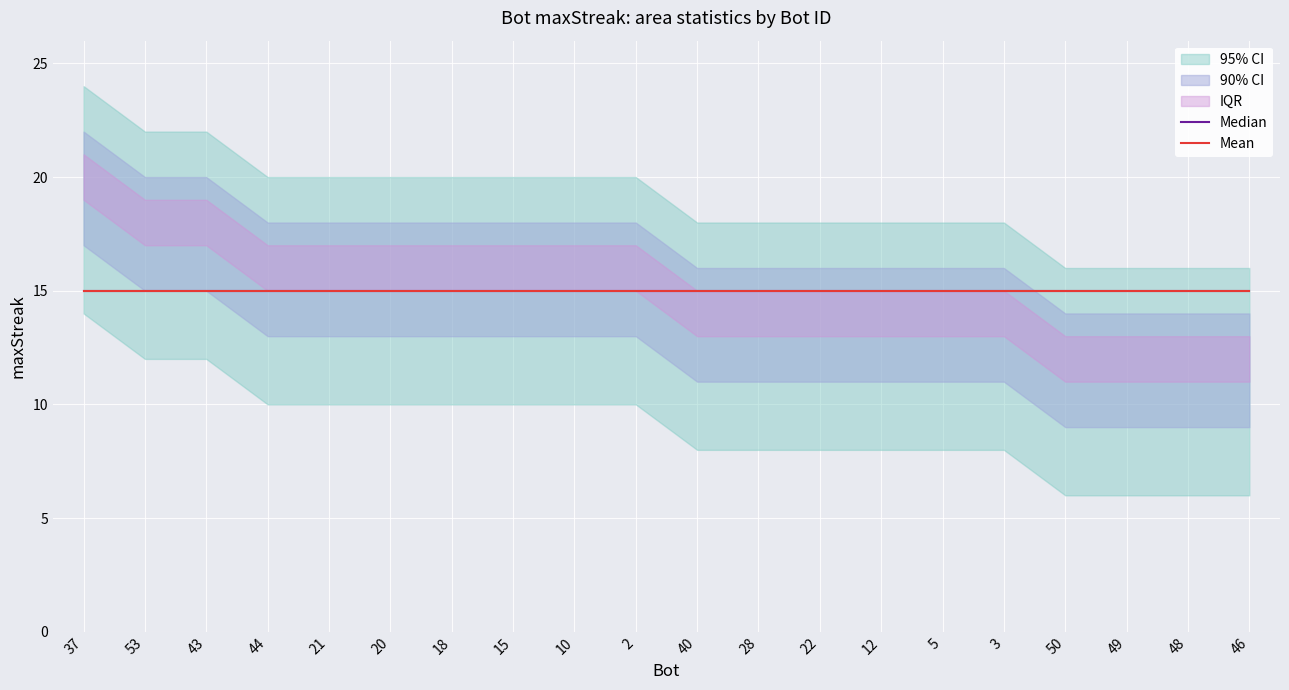

Read the value at 15.

16